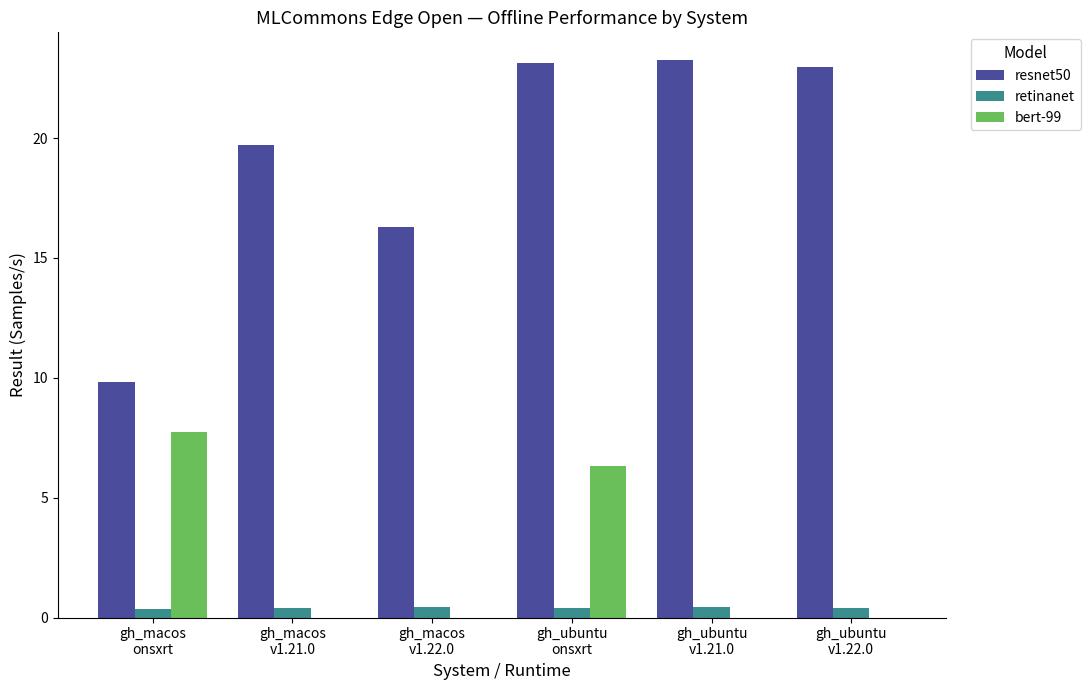

Which series has the largest range (max minus min)?

resnet50